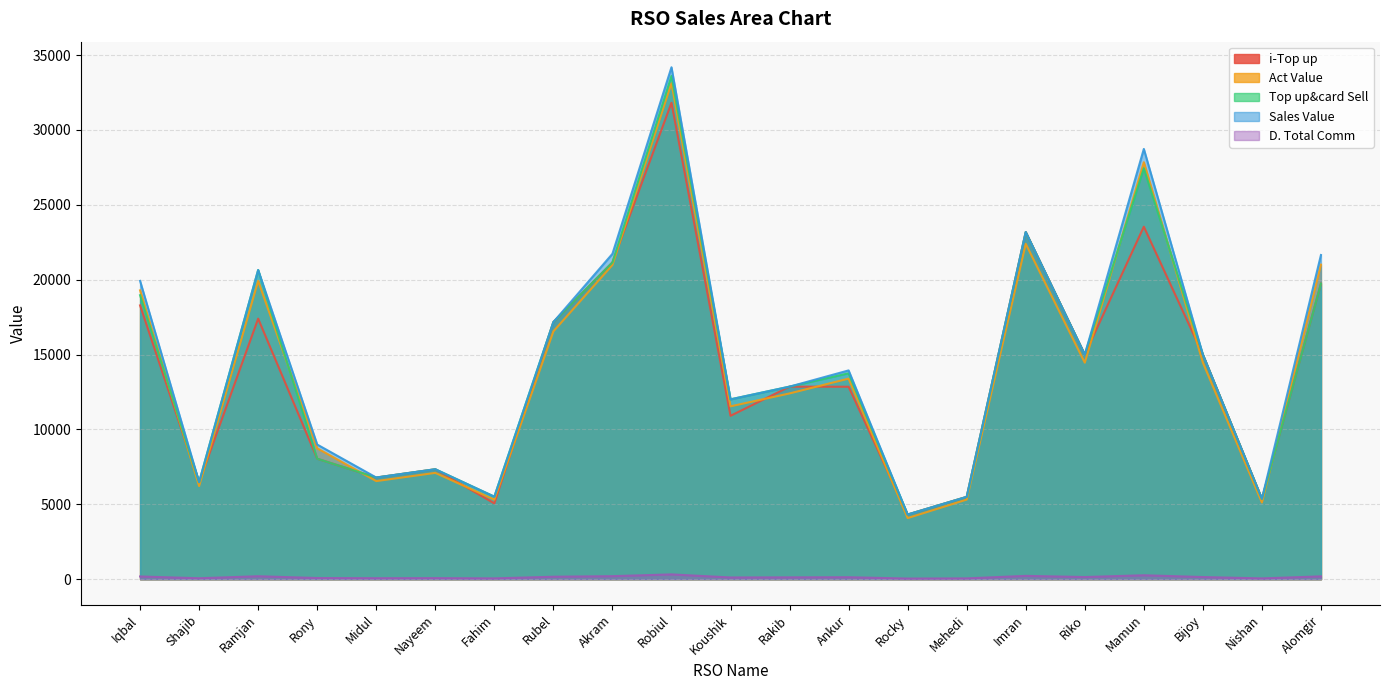

Which series has the largest total across all categories?

Sales Value